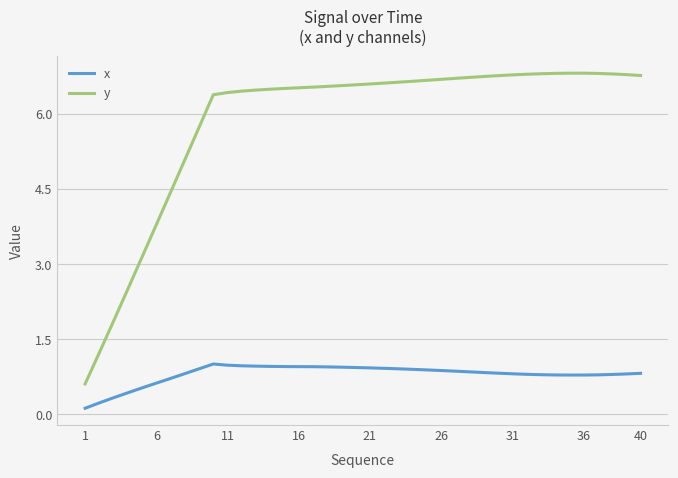

How many categories are shown in the chart?

40